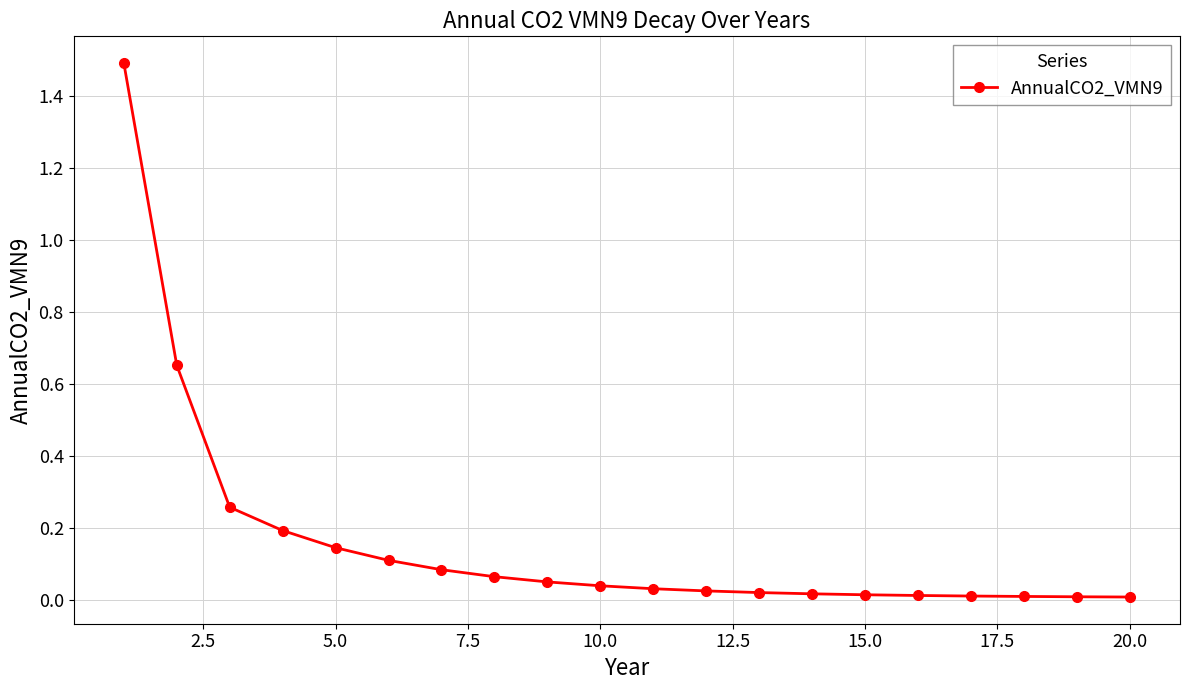

Count the number of categories in the chart.

20